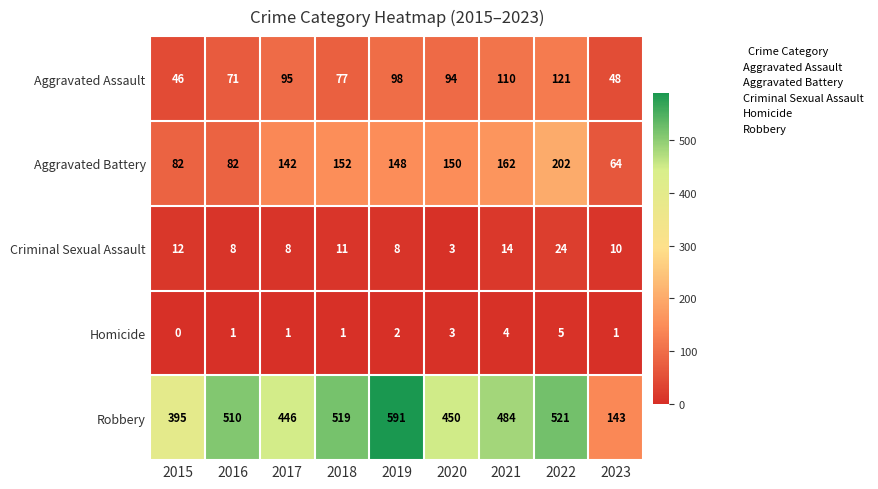

At which label does Aggravated Battery first exceed 148?

2018